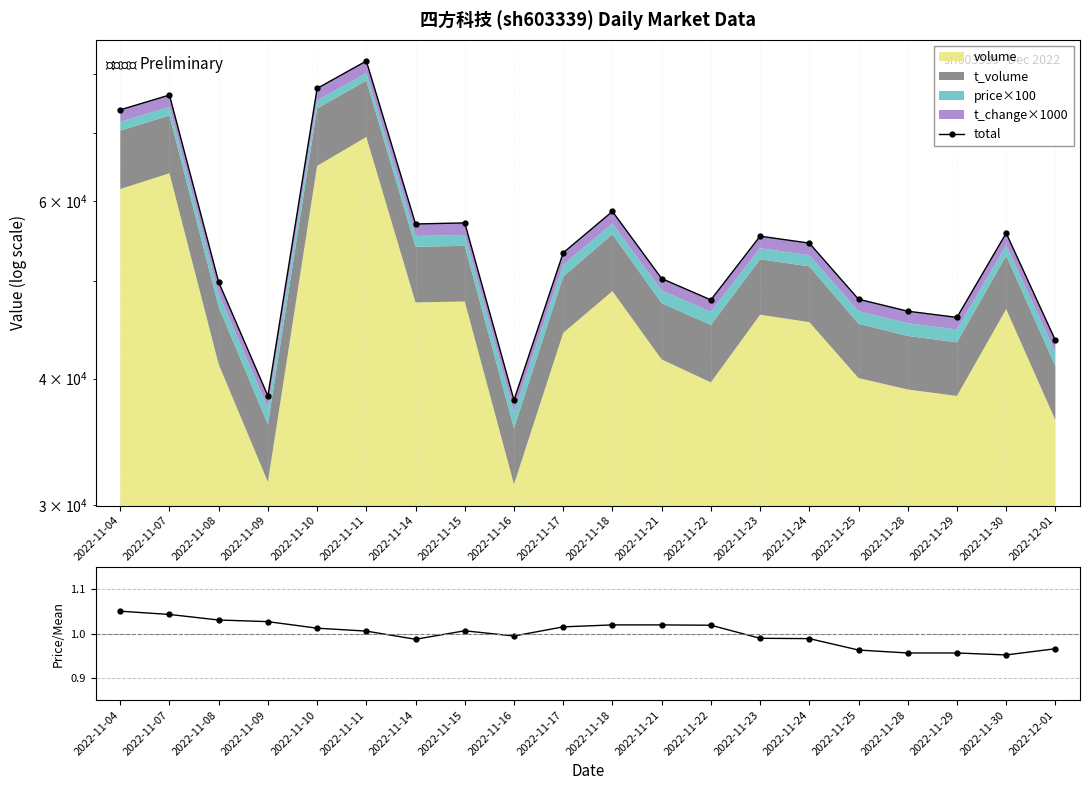

At how many categories does at least one series exceed 62400?

4